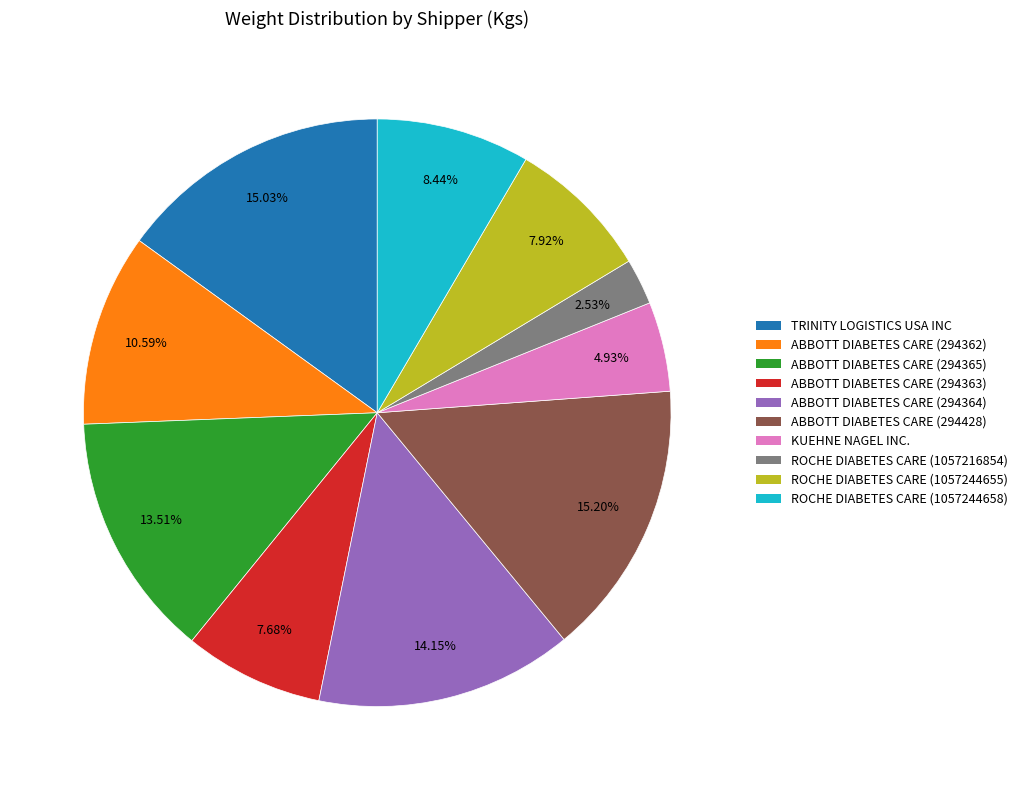

Is there any slice that represents more than half of the pie?

No